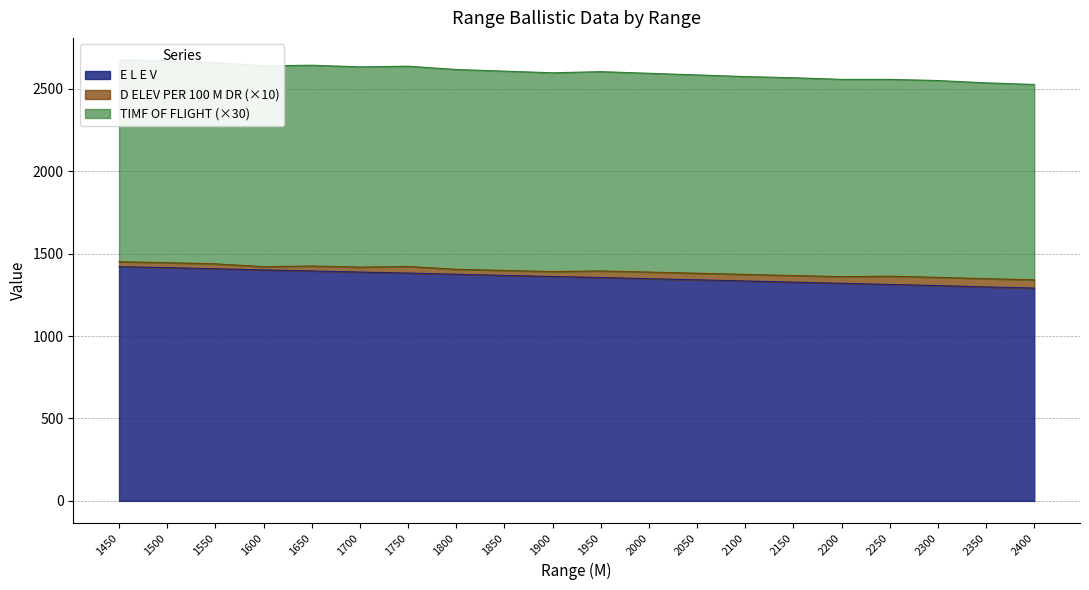

The E L E V series shows 2344 at 1550. True or false?

False